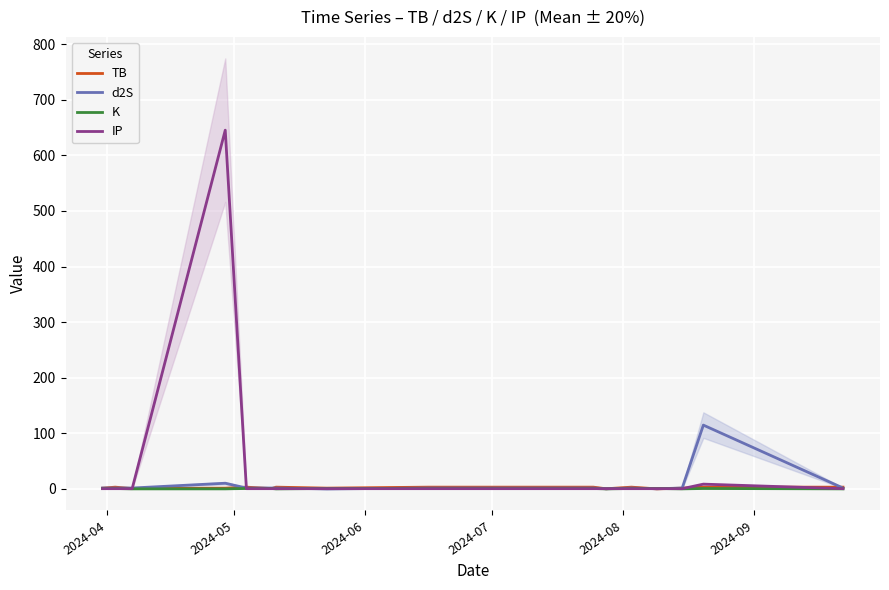

What is the difference between the second highest and second lowest values in the d2S series?

10.0